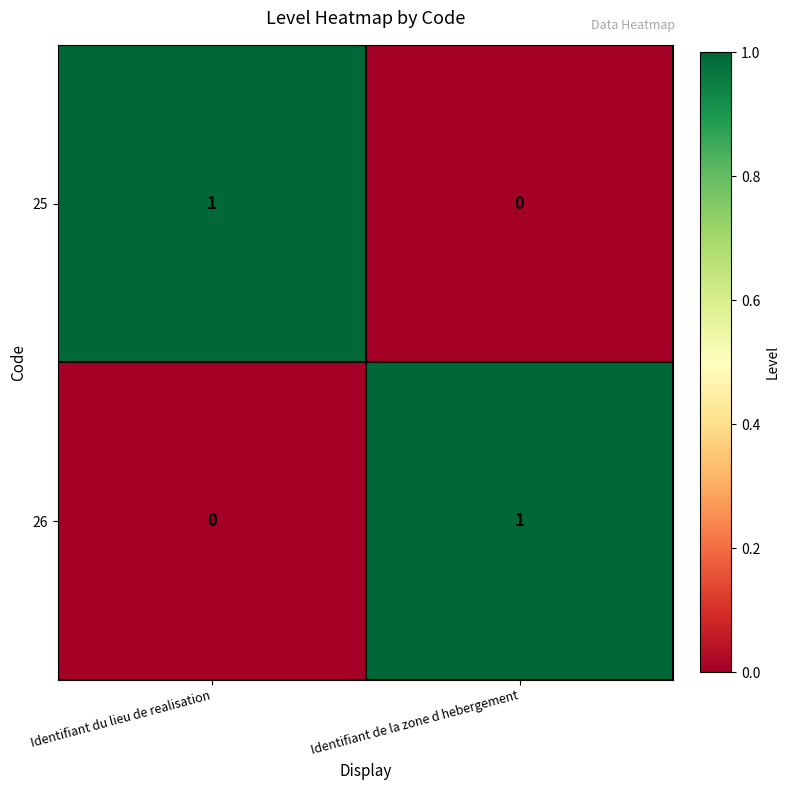

At how many categories does at least one series exceed 0?

2